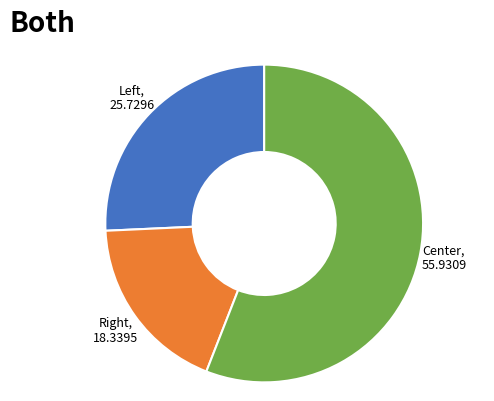

Rank the categories by value from lowest to highest.

Right, Left, Center